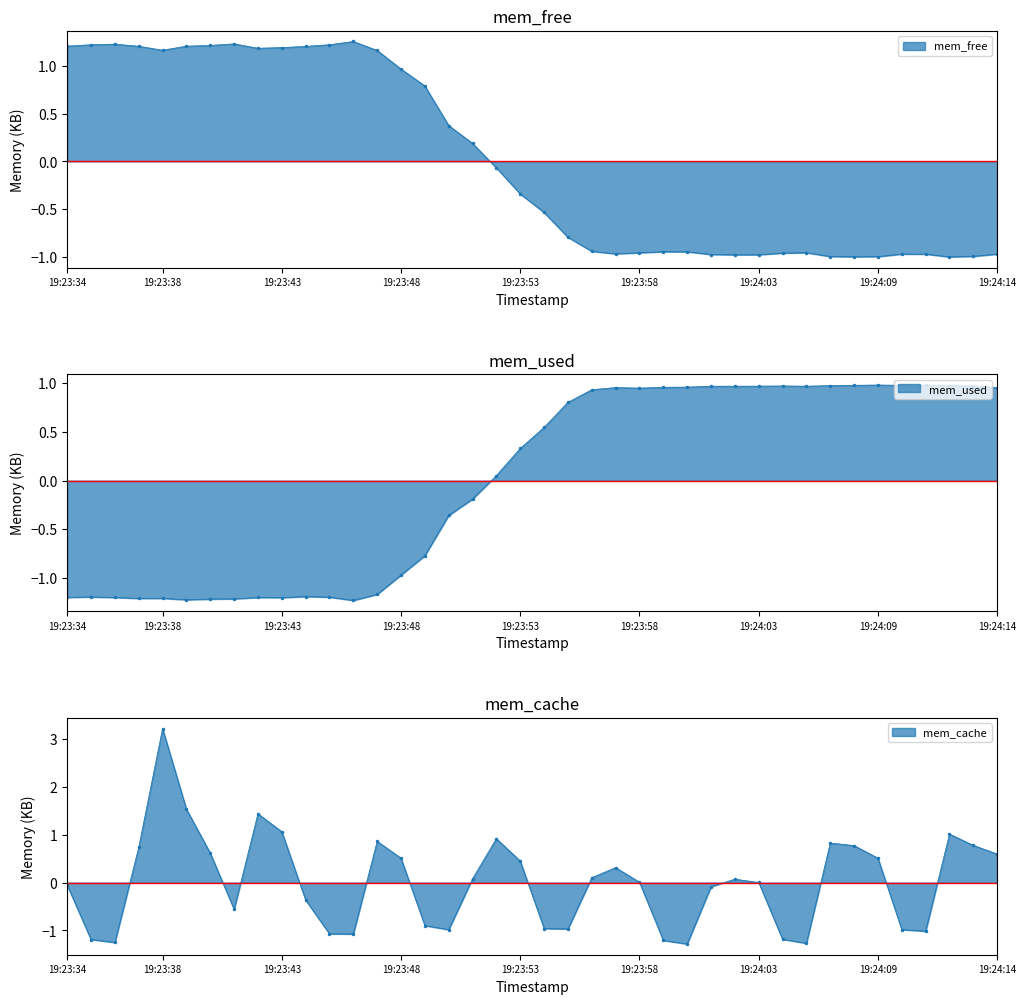

Which series has the widest spread of values?

mem_cache